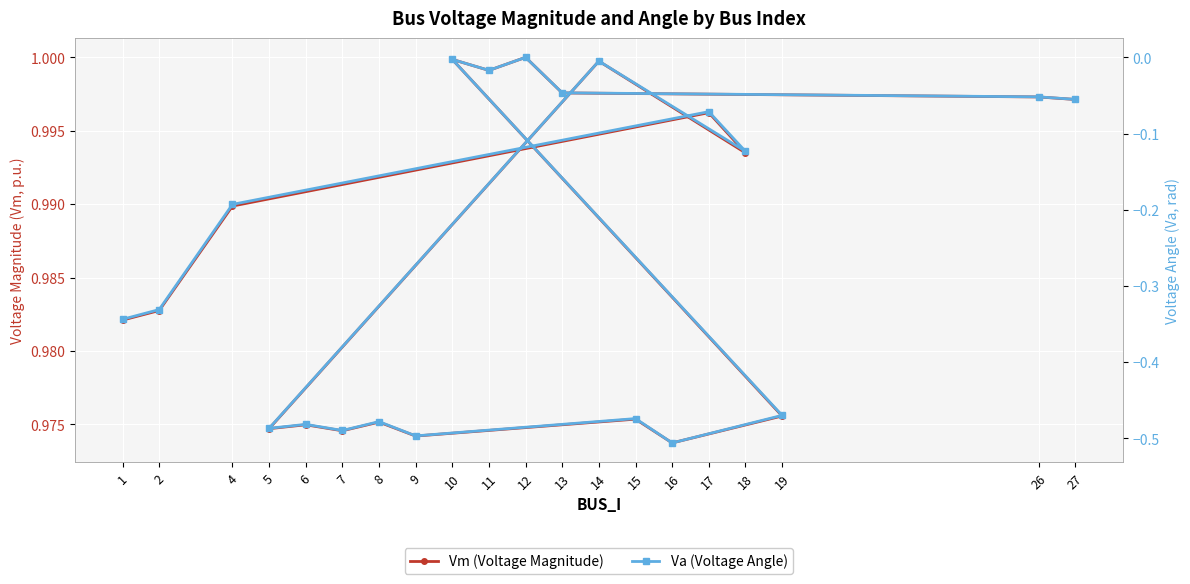

What is the label of the 3rd point from the right?

13